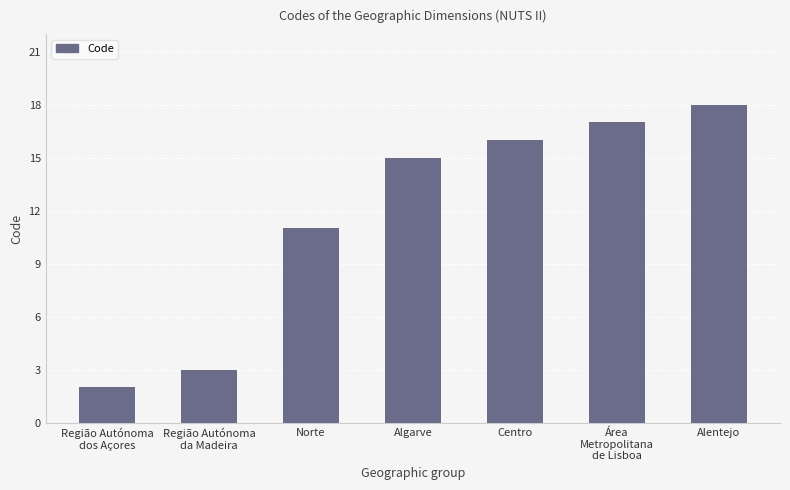

The chart shows a value of 3 at Região Autónoma
da Madeira. True or false?

True